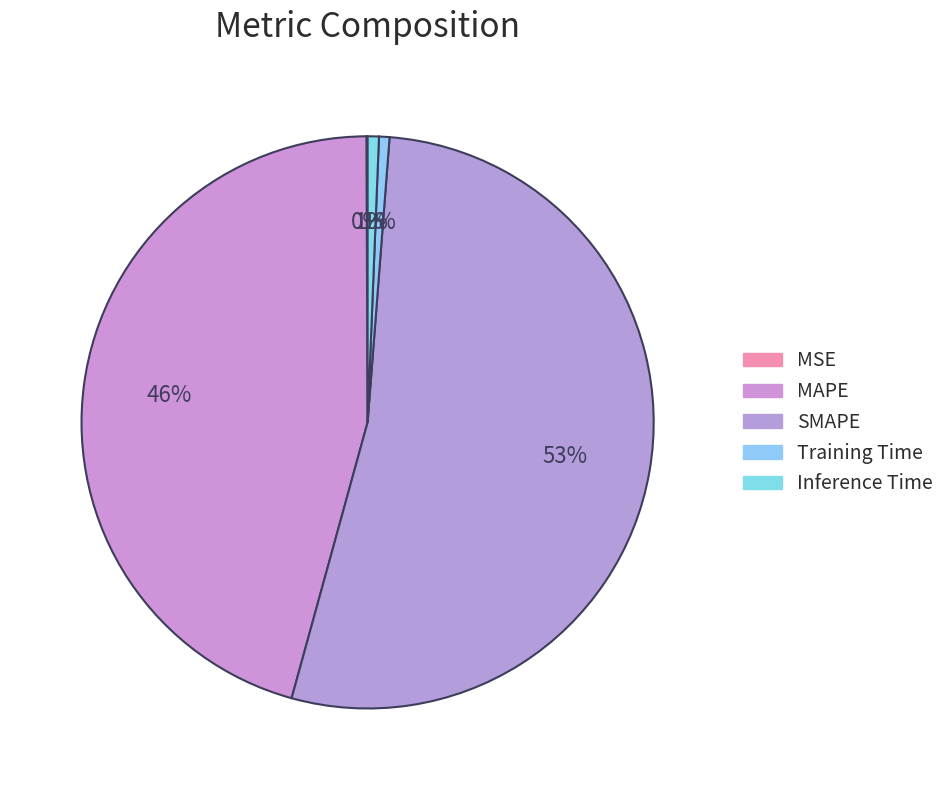

Is it true that Inference Time is 1% of the pie?

True